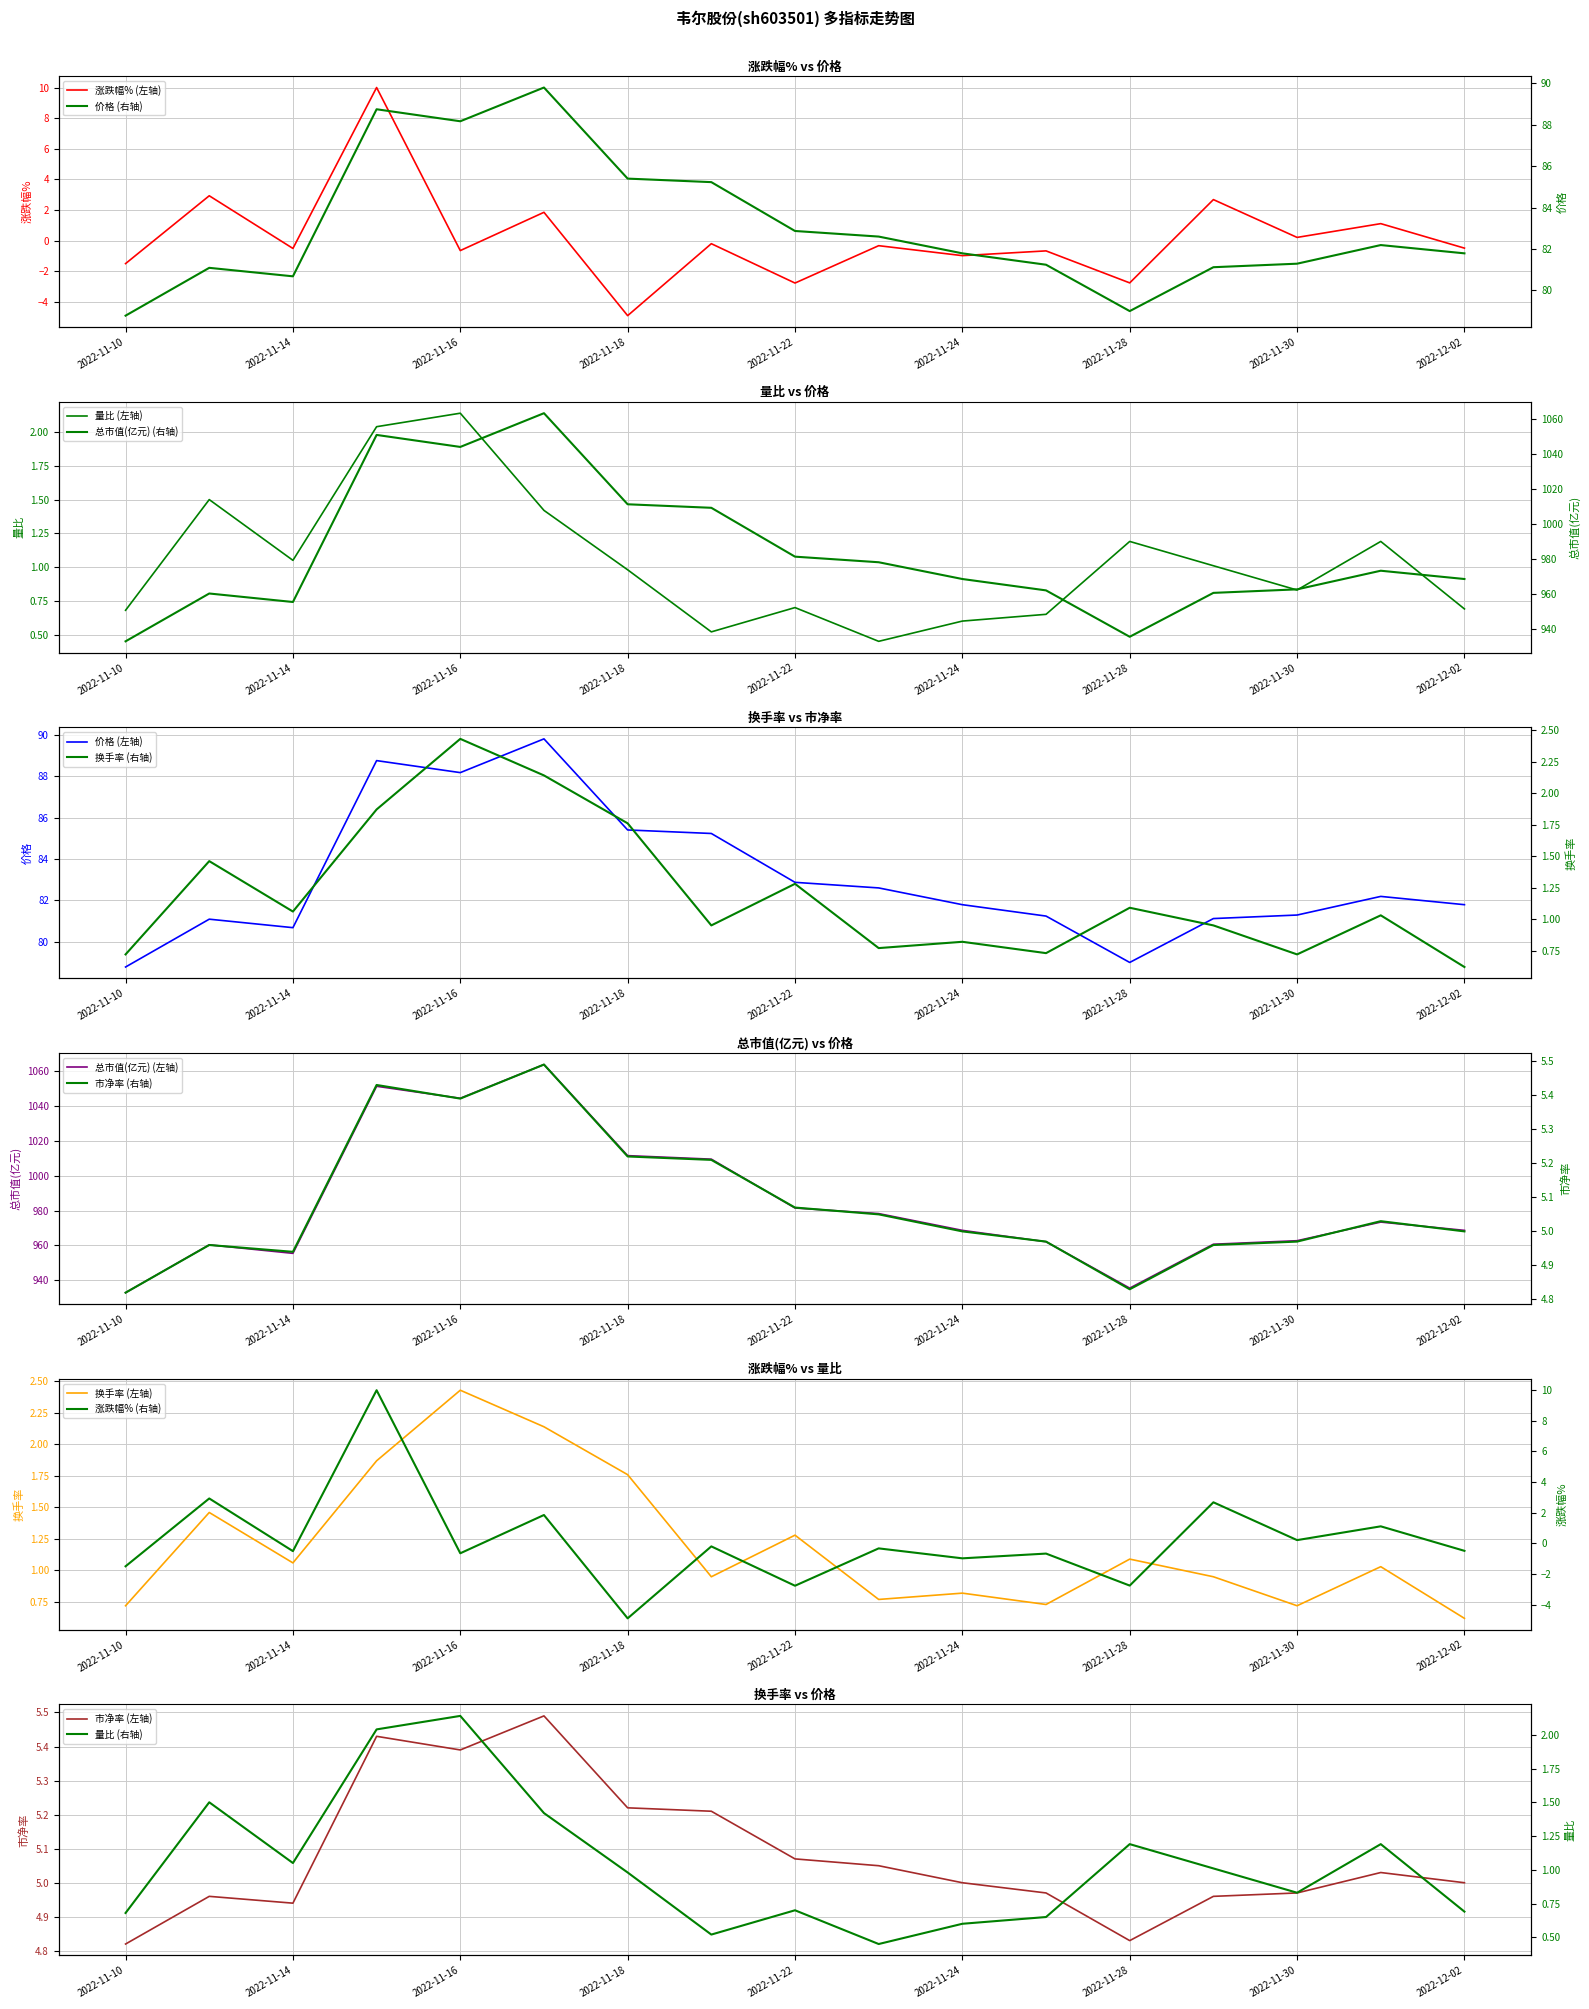

True or false: 换手率 and 涨跌幅% cross at least once.

True